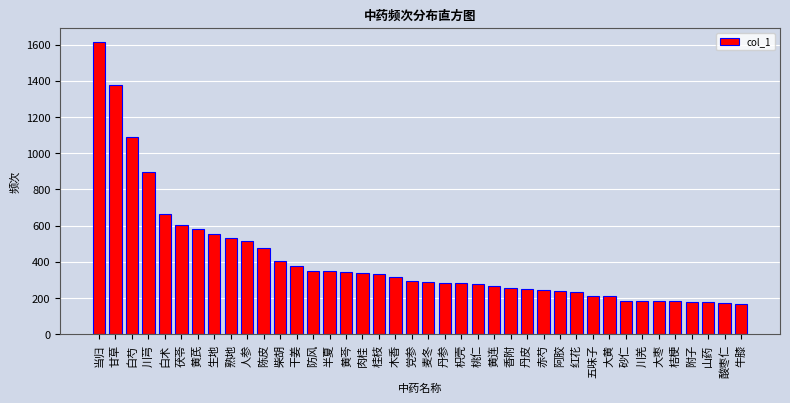

Which has a higher value, 白芍 or 半夏?

白芍